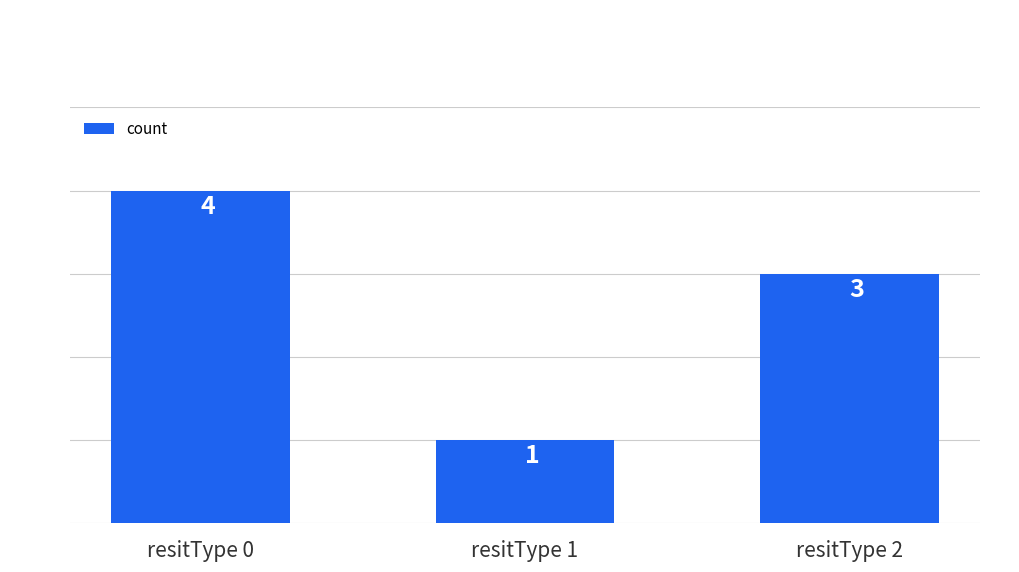

How many values are between 1 and 4?

3